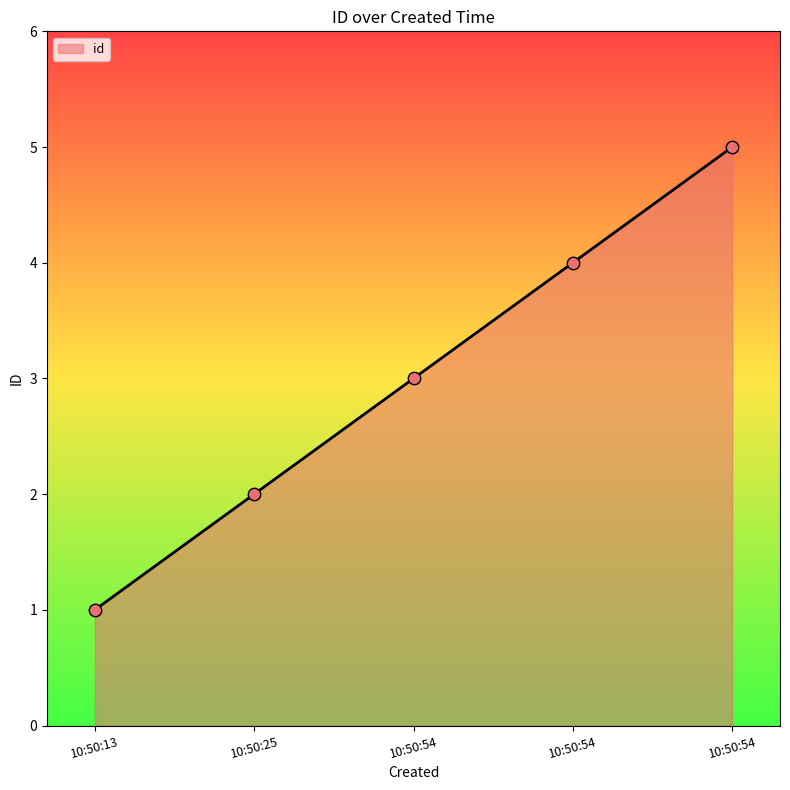

How many lines are shown in the chart?

1